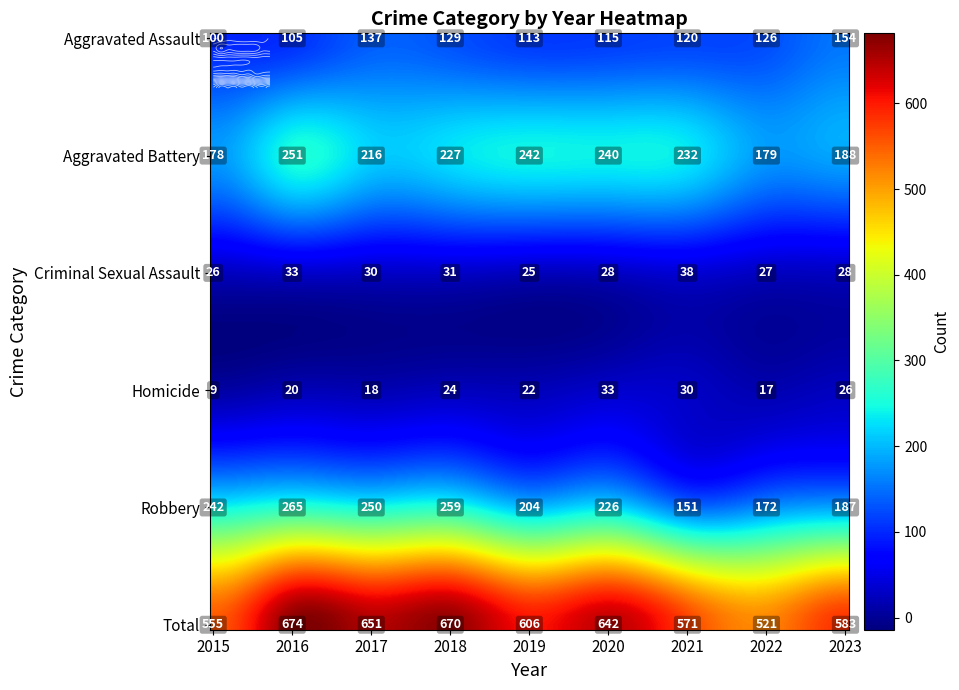

What is the average value of the Aggravated Battery series?

217